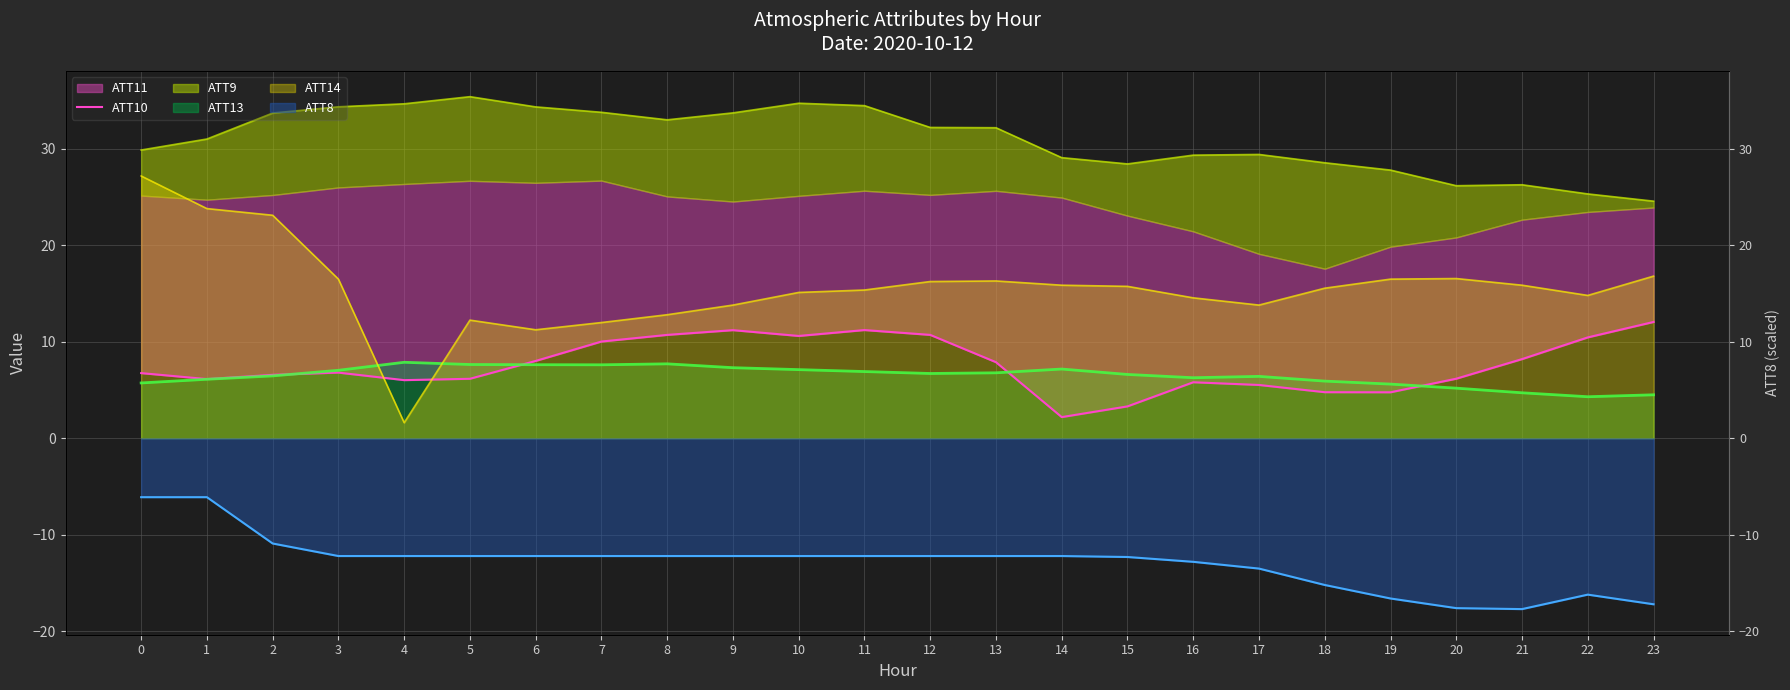

List the labels in order of value, largest first.

23, 11, 9, 8, 12, 10, 22, 7, 21, 6, 13, 3, 0, 2, 20, 5, 1, 4, 16, 17, 18, 19, 15, 14